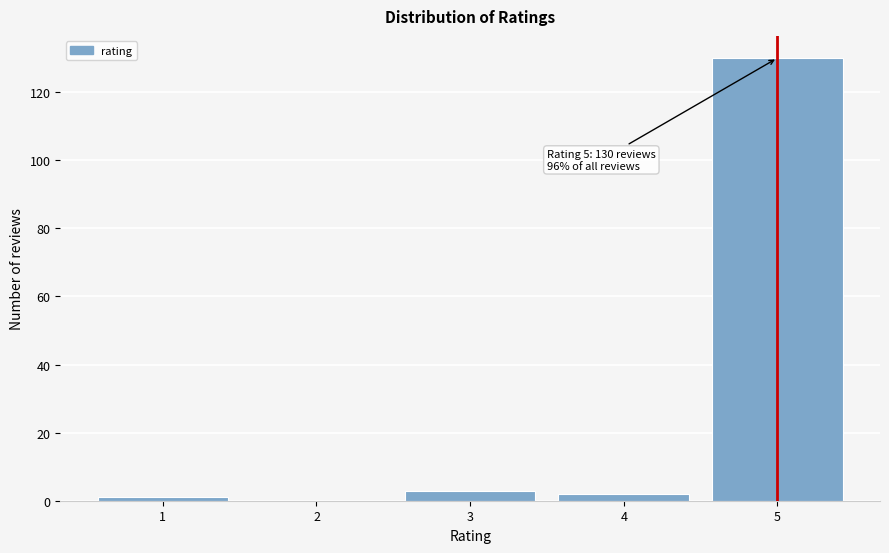

Reading right to left, extract all data points from this chart.

5=130	4=2	3=3	2=0	1=1